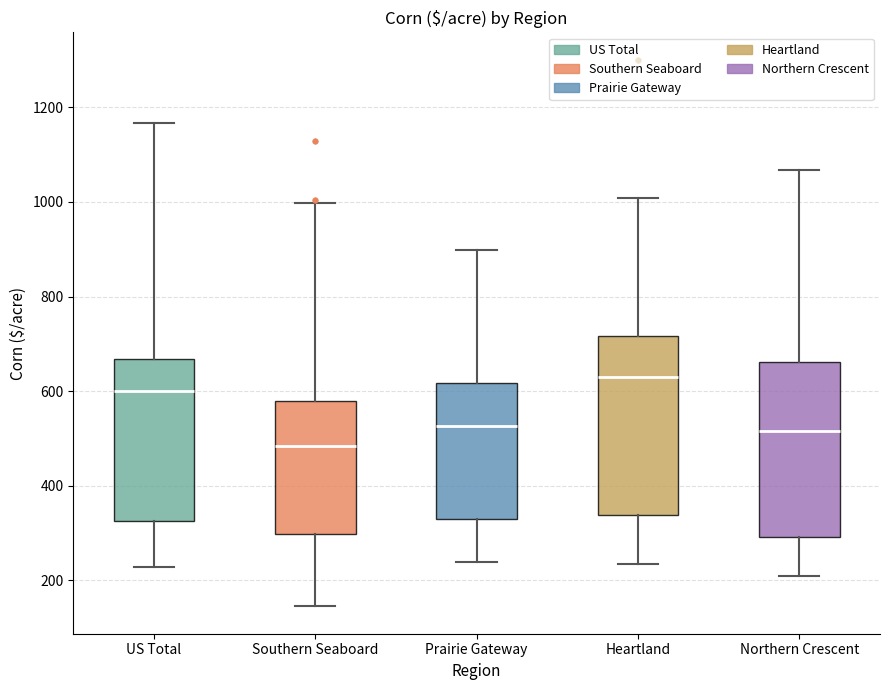

Reading left to right, read every box against the y-axis: the position of its median line, the range the box covers, and the ends of its whiskers. The values are not printed on the chart, so give them approximately, as read against the axis.

US Total: median 600, box 320 to 660, whiskers 220 to 1160
Southern Seaboard: median 480, box 300 to 580, whiskers 140 to 1000
Prairie Gateway: median 520, box 320 to 620, whiskers 240 to 900
Heartland: median 640, box 340 to 720, whiskers 240 to 1000
Northern Crescent: median 520, box 300 to 660, whiskers 200 to 1060